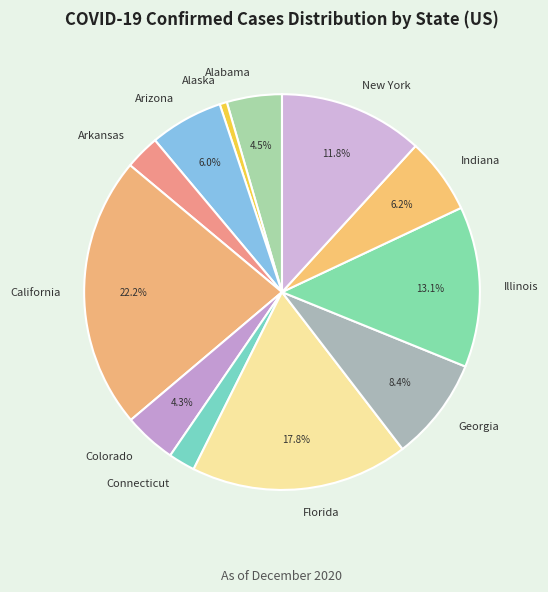

What portion of the pie excludes Georgia?

91.6%